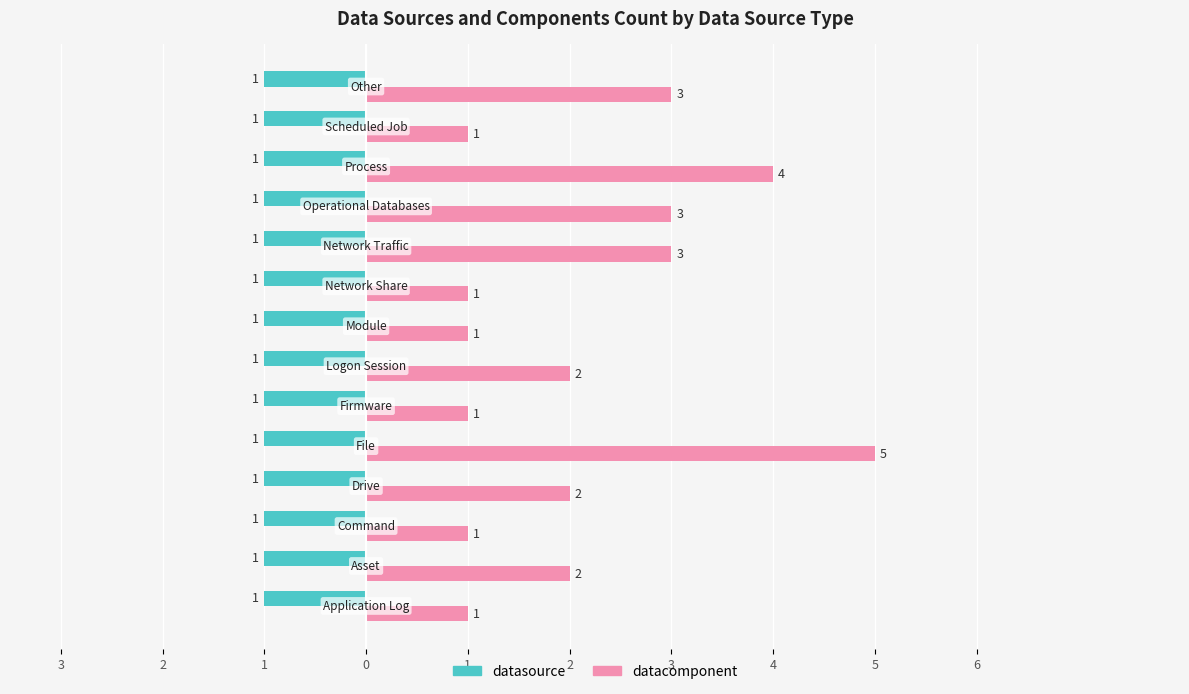

What are all the series names shown in the legend?

datasource, datacomponent